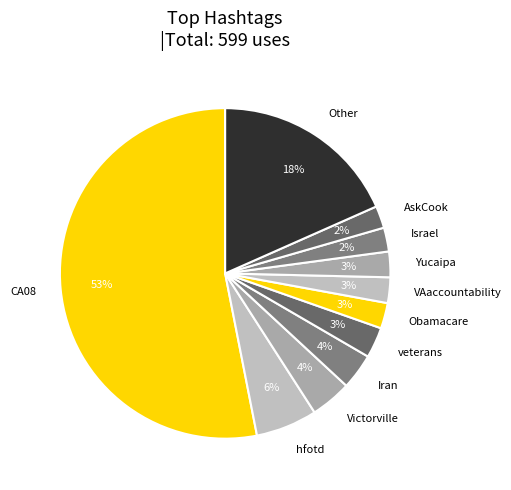

To the nearest percent, what percentage of the pie is Victorville?

4%